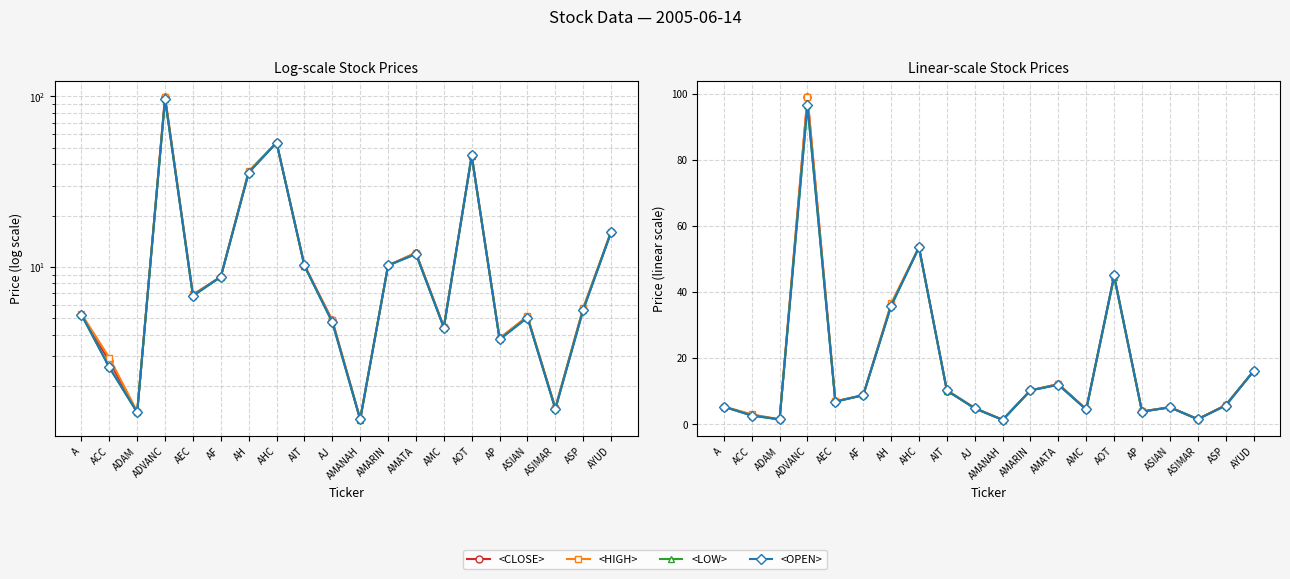

True or false: <CLOSE> has more than 0 points higher than both neighbors.

True